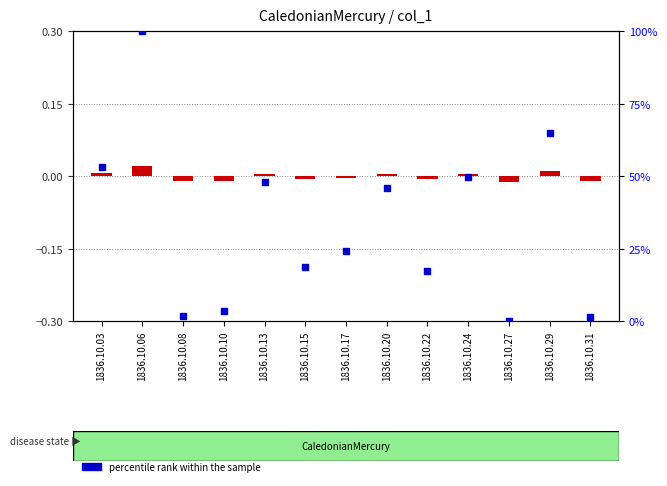

Which series reaches the maximum Y coordinate?

percentile rank within the sample